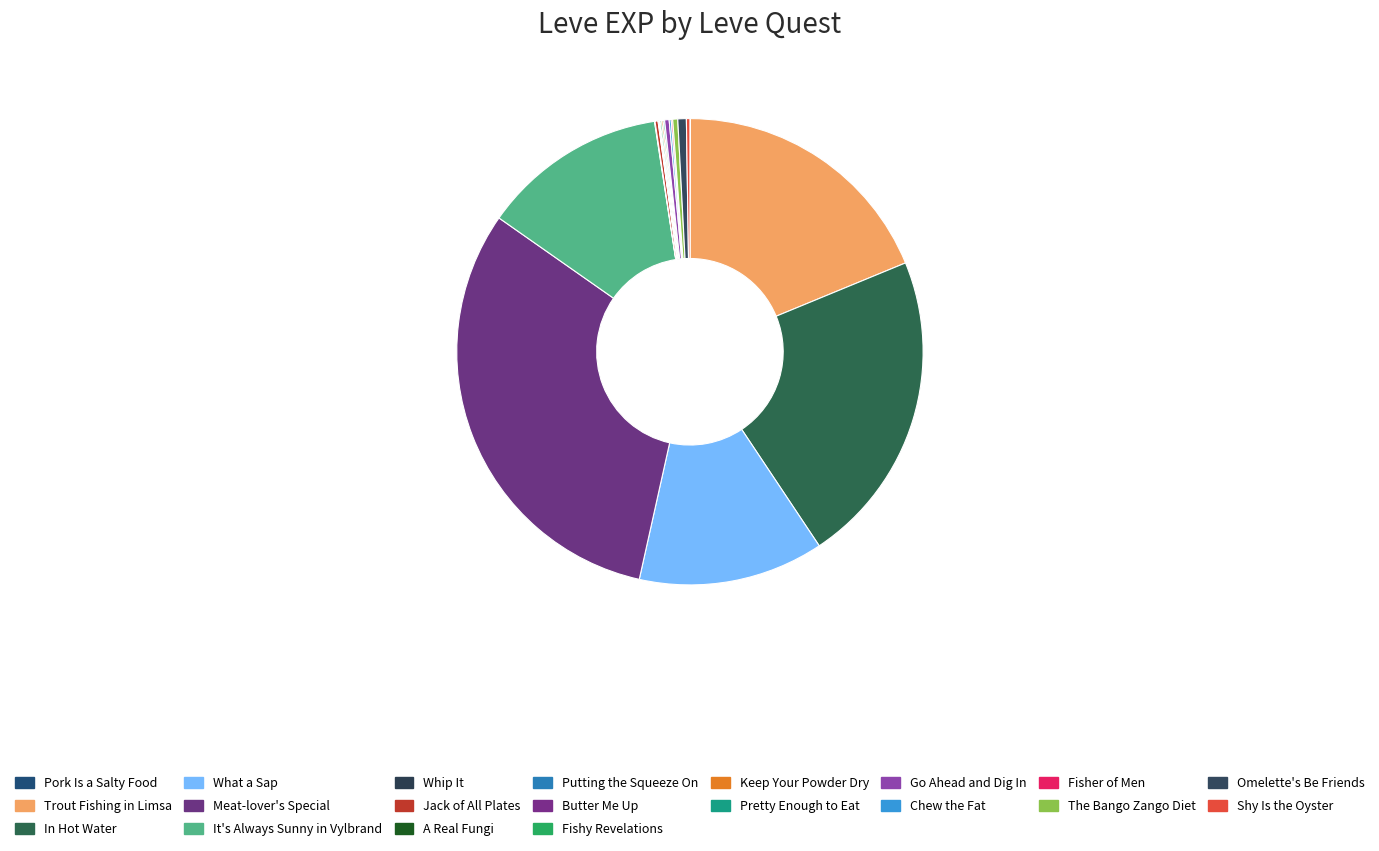

Which category has the biggest portion of the pie?

Meat-lover's Special